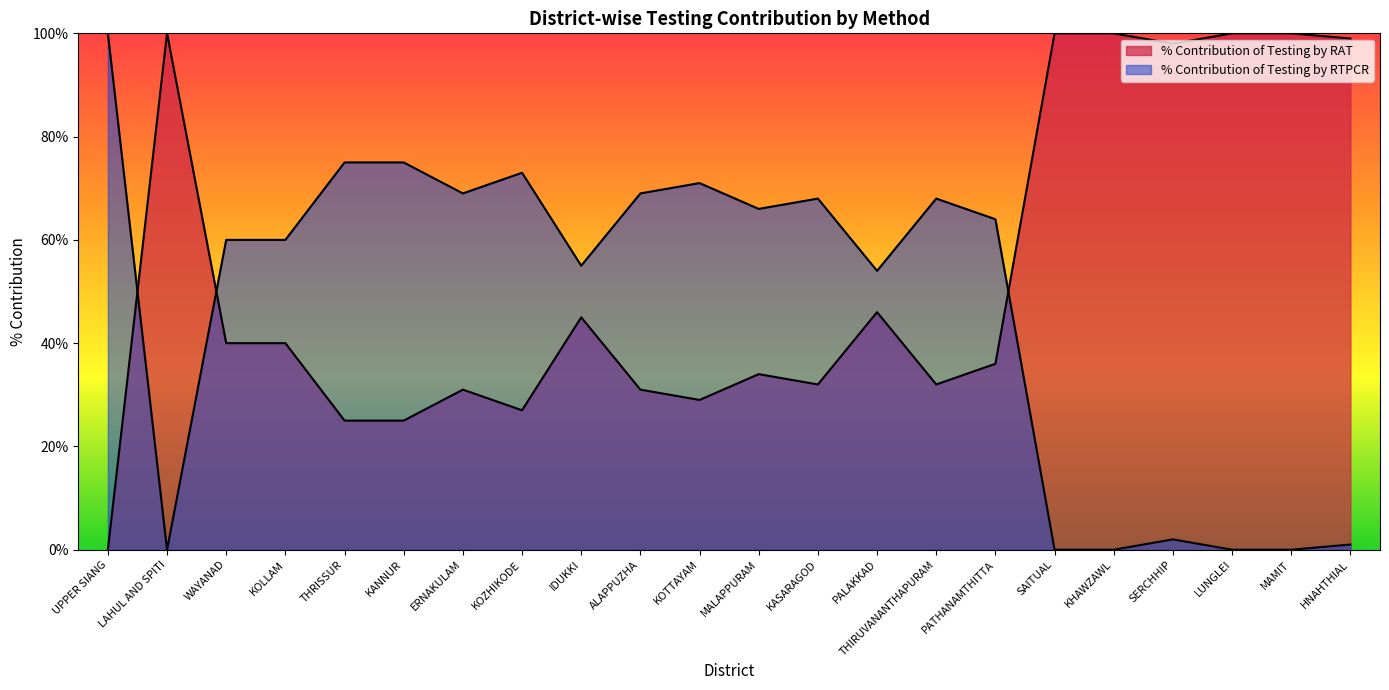

At which label does % Contribution of Testing by RAT first exceed 40?

LAHUL AND SPITI